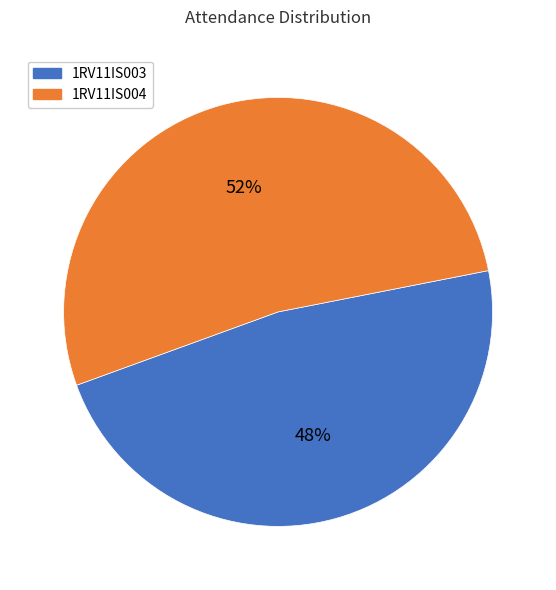

Which slice represents more than half of the pie?

1RV11IS004